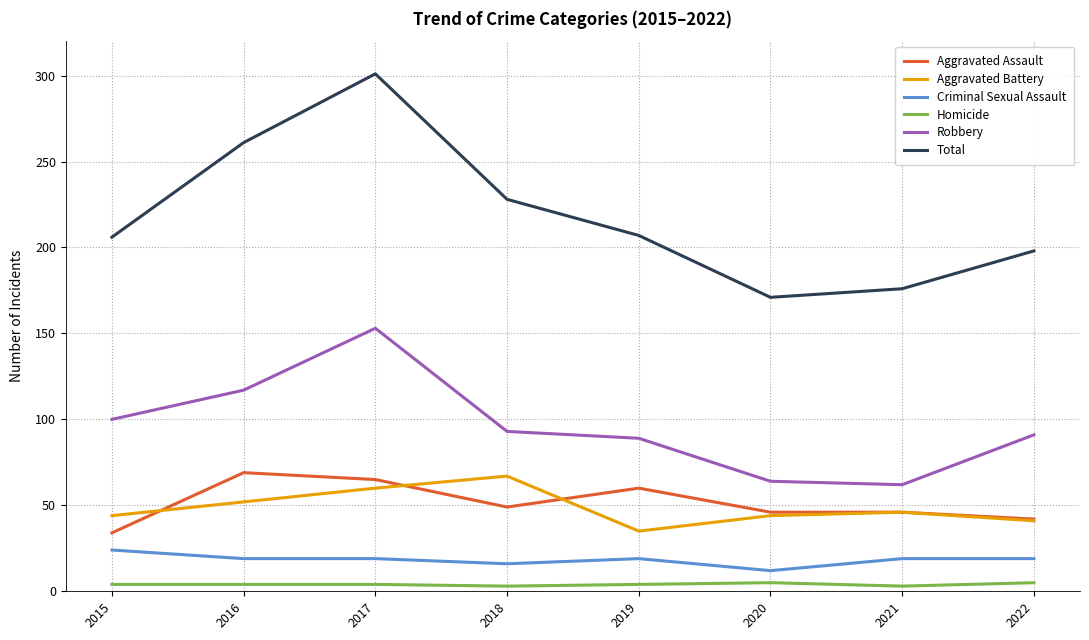

Does the chart display data point markers on the line(s)?

No